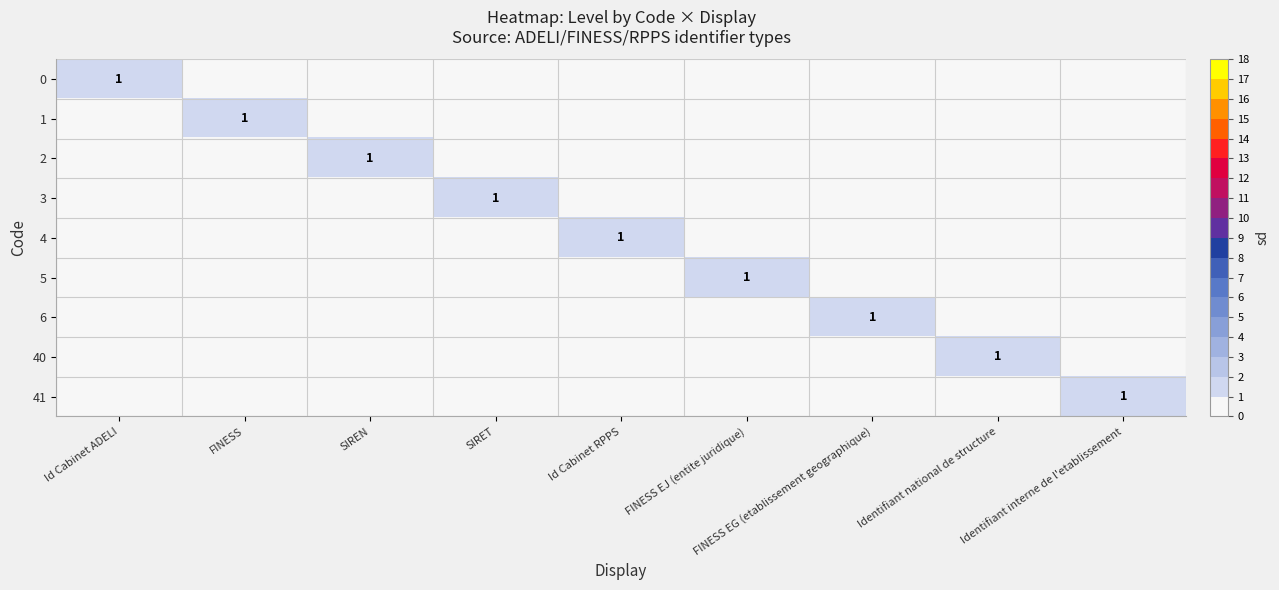

The value of 5 at SIRET is 0. True or false?

True